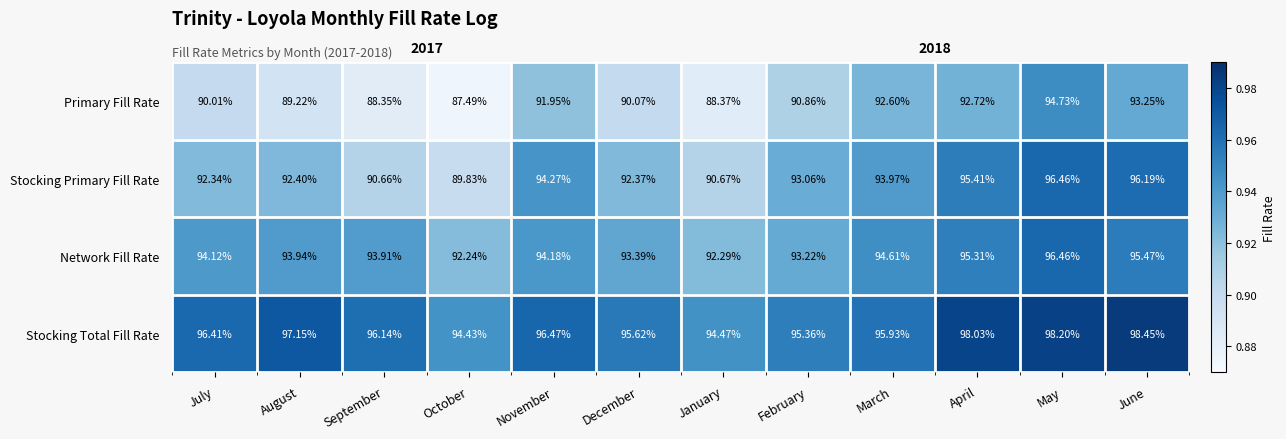

Which series changed the most between October and June?

Stocking Primary Fill Rate